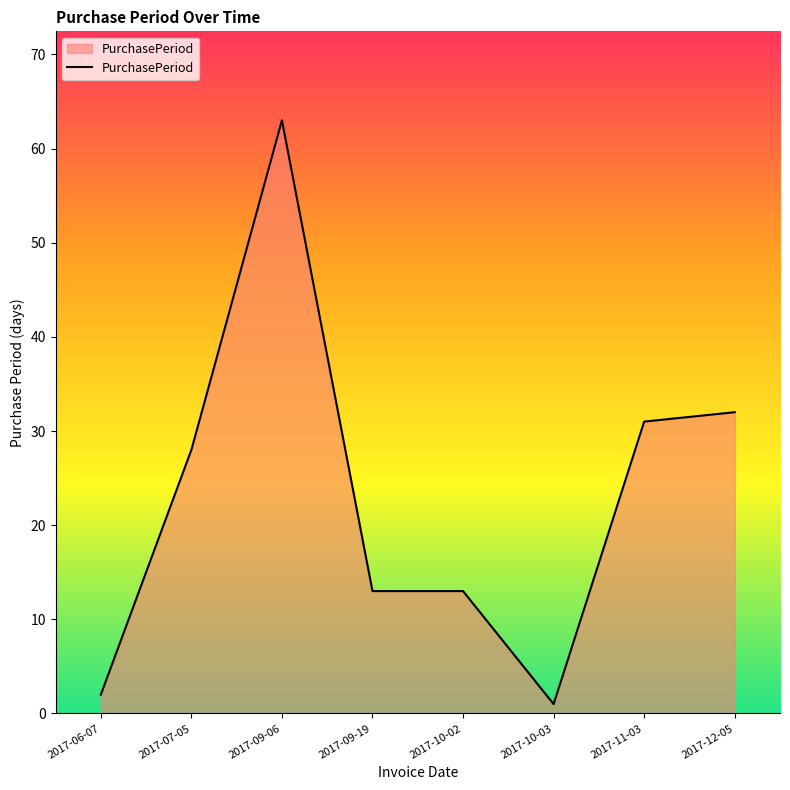

The chart shows a value of 63 at 2017-09-06. True or false?

True